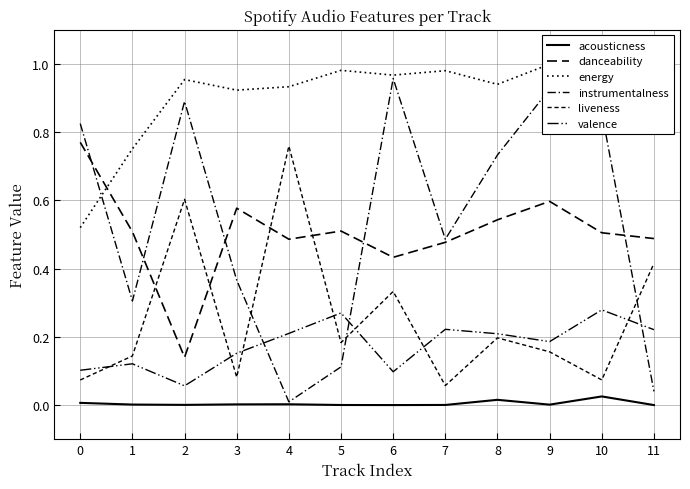

True or false: liveness and danceability intersect in this chart.

True